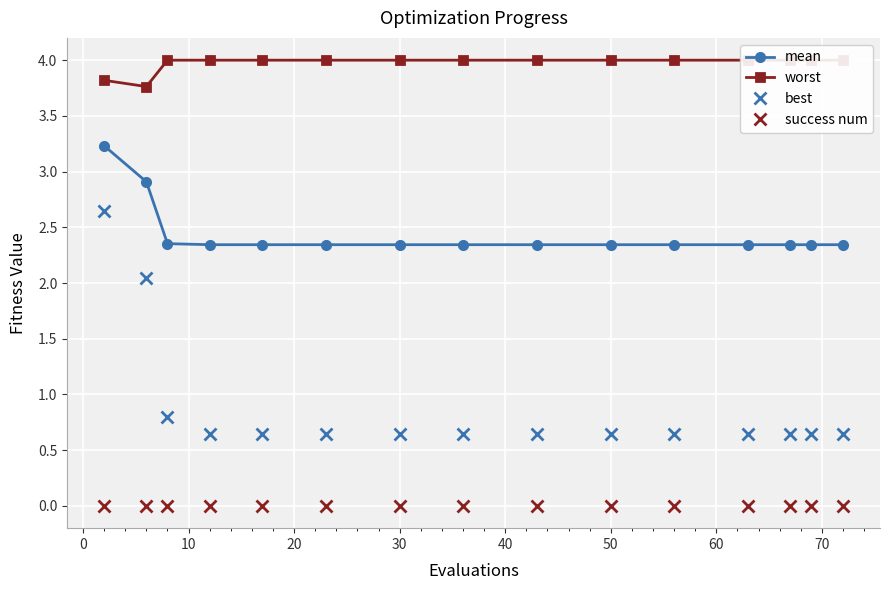

True or false: success num and mean intersect in this chart.

False